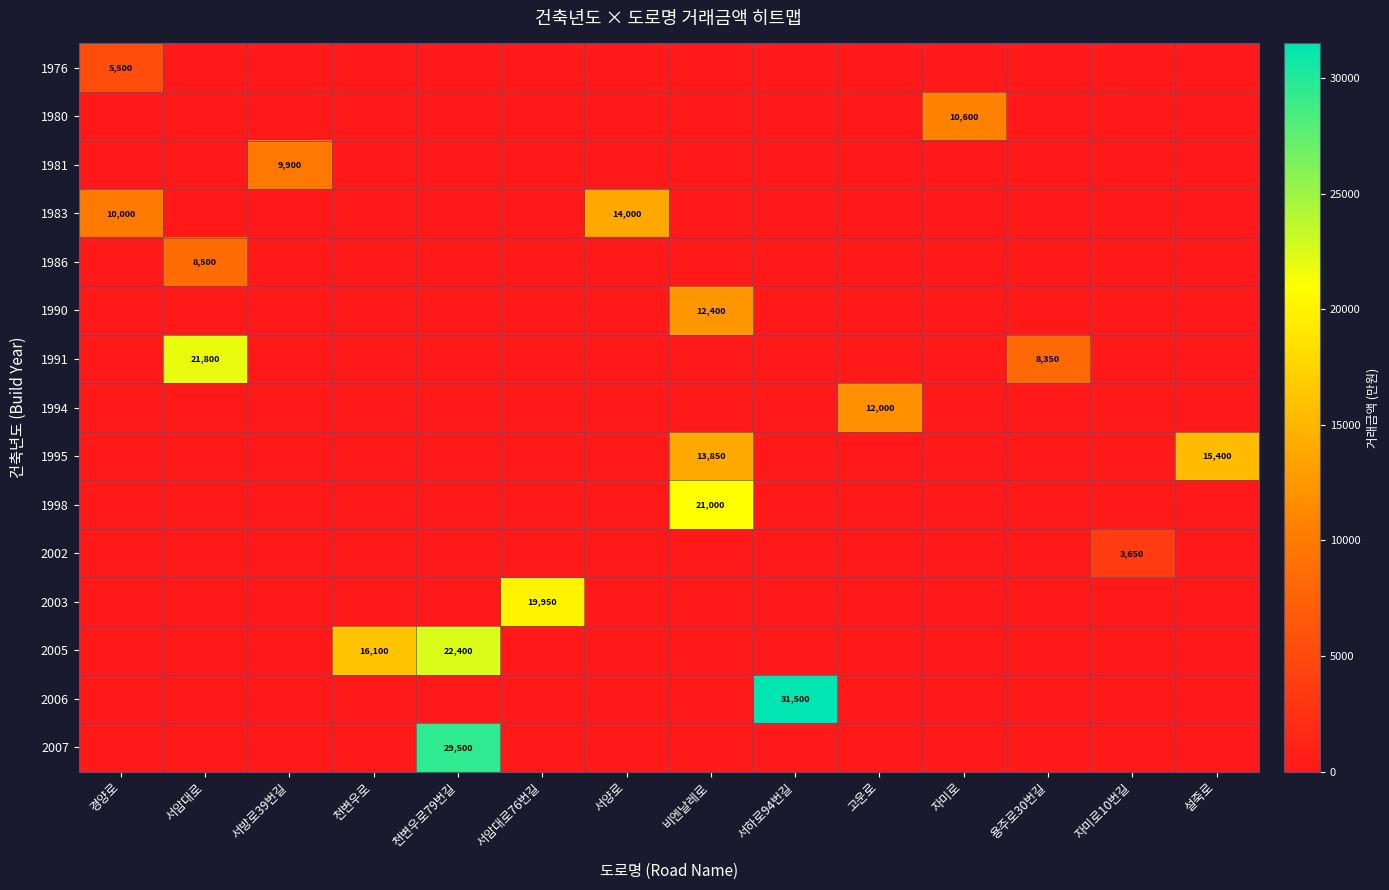

The value of 2003 at 서암대로76번길 is 33784. True or false?

False